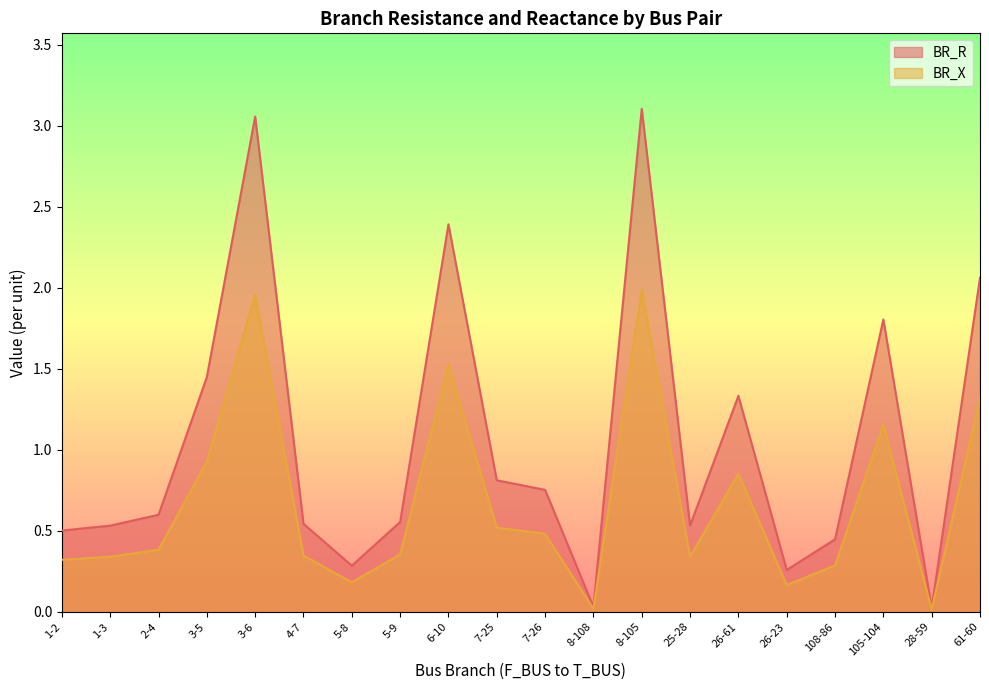

Which label corresponds to the largest value in the chart?

8-105